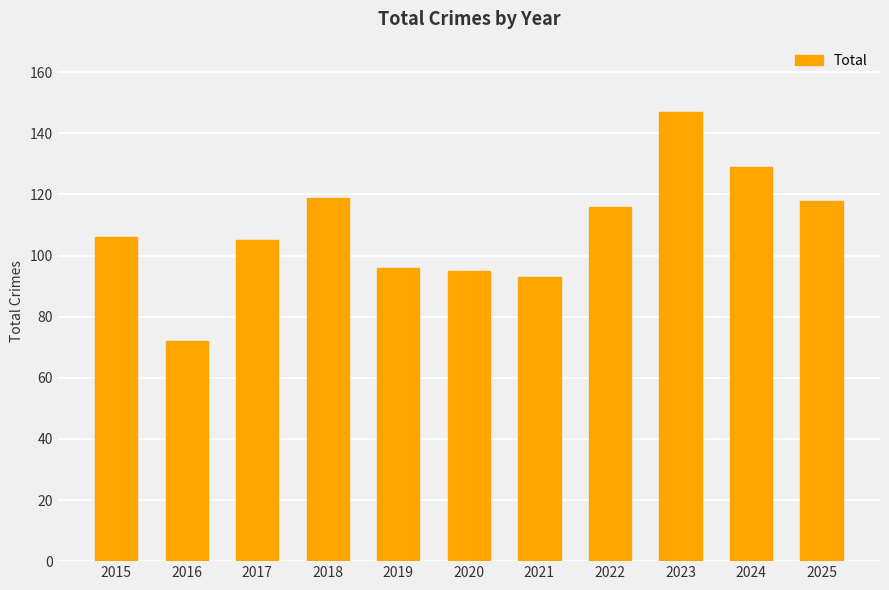

What is the smallest value displayed?

72